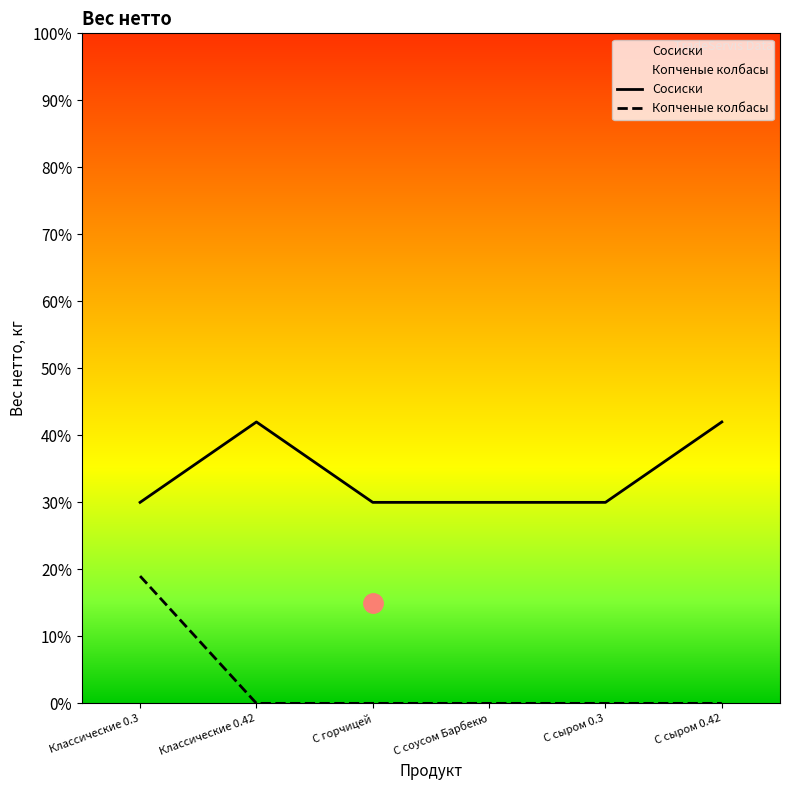

How many lines are shown in the chart?

2